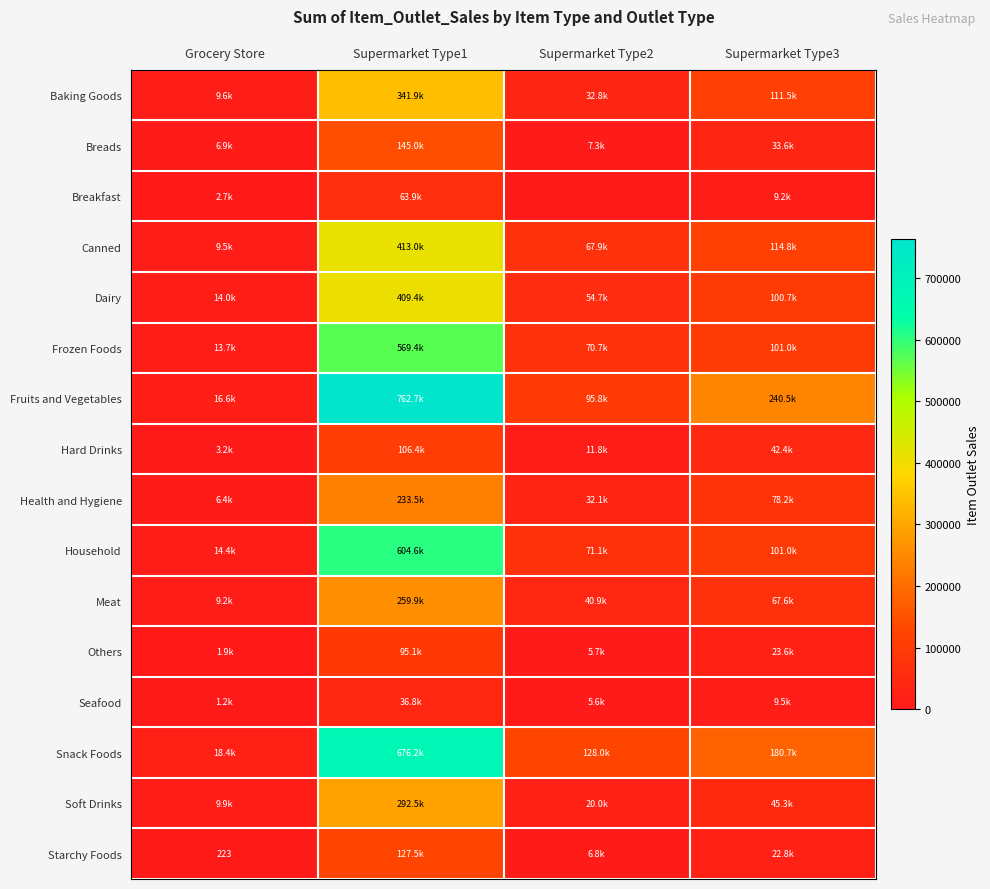

What is the sum of all Breakfast values?

75775.4